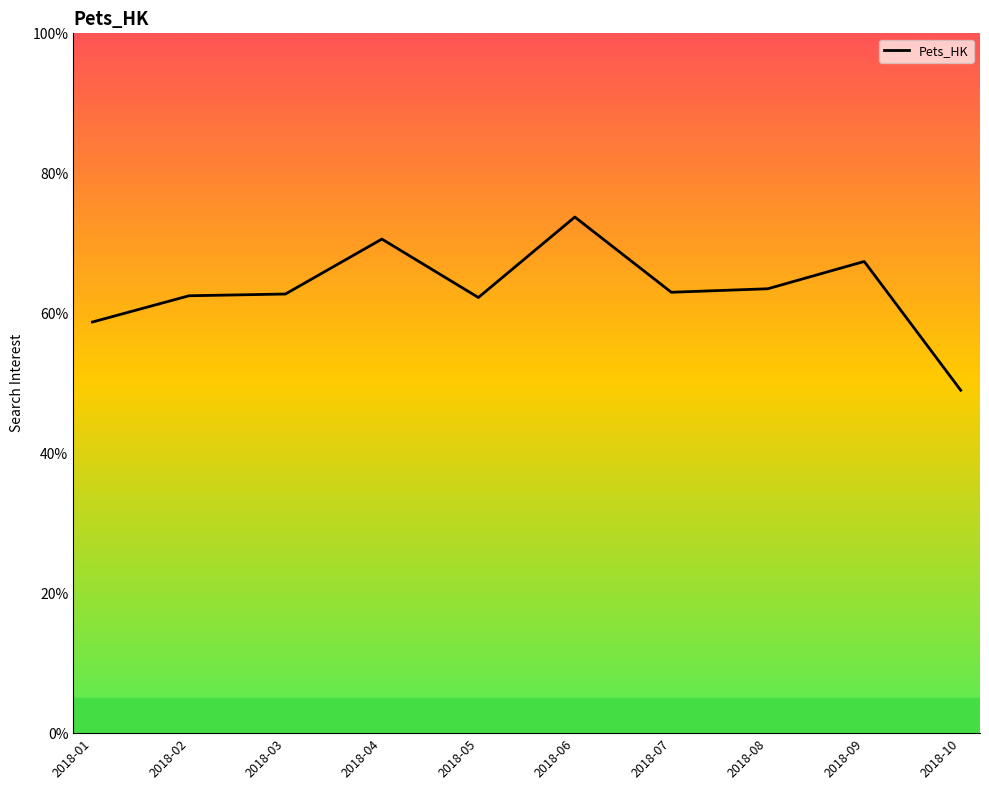

What is the difference between the values at 2018-06 and 2018-05?

11.5